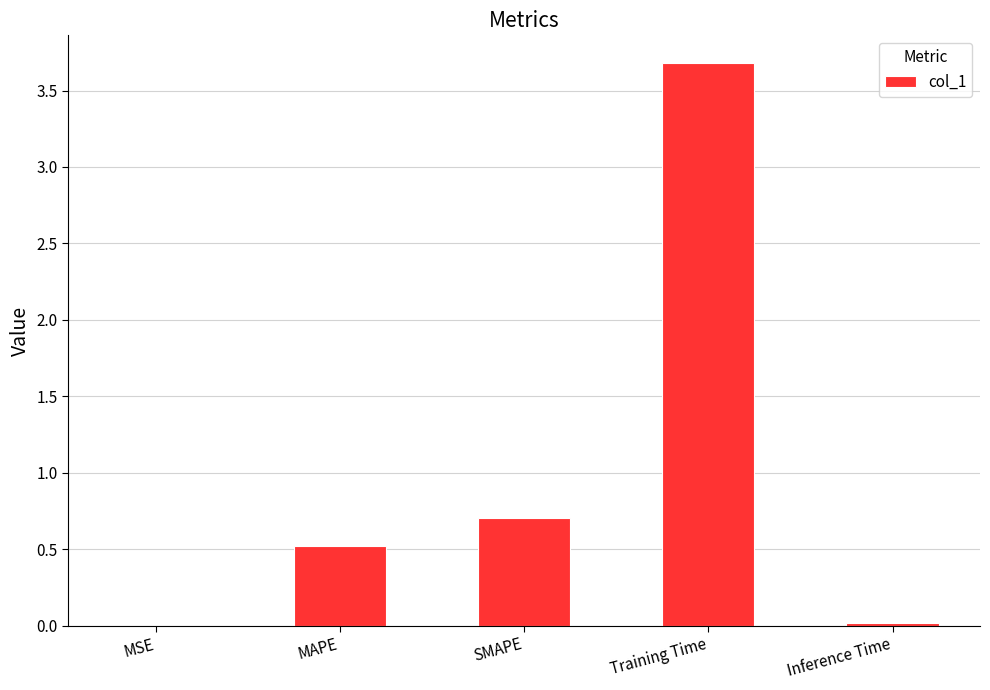

Count the number of categories in the chart.

5